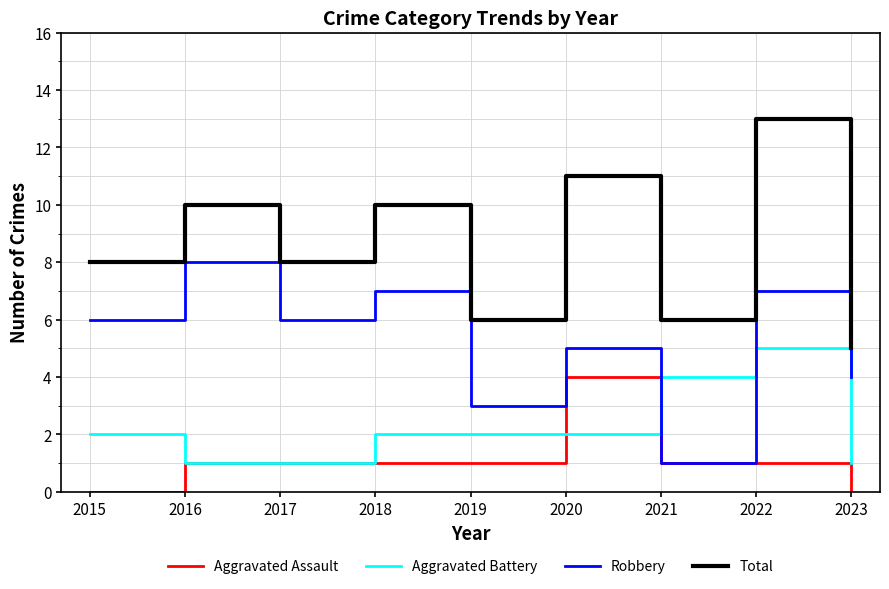

Is this an area chart (filled region under the line)?

No